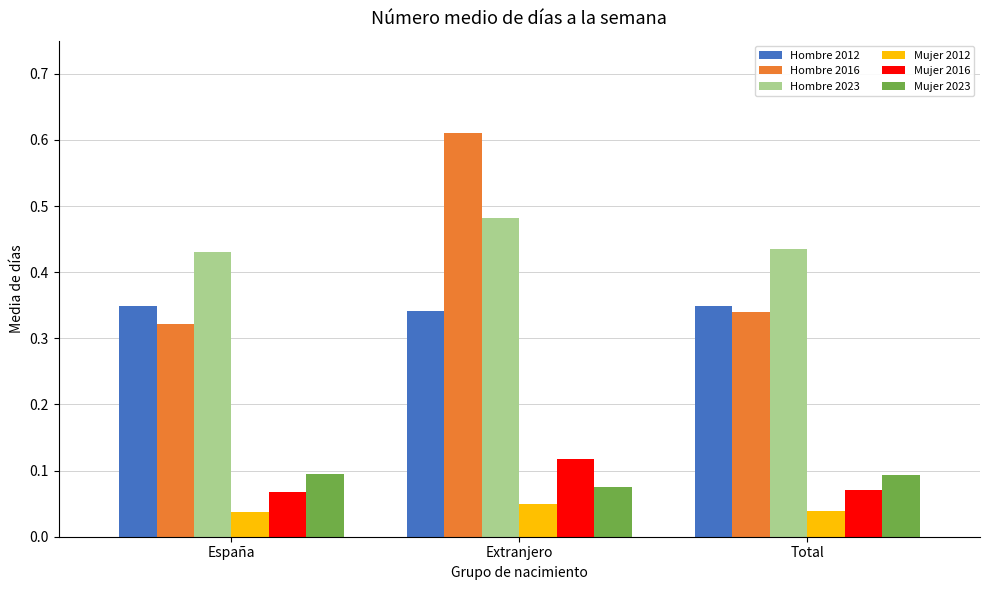

Are the bars grouped side by side (vs. stacked)?

Yes